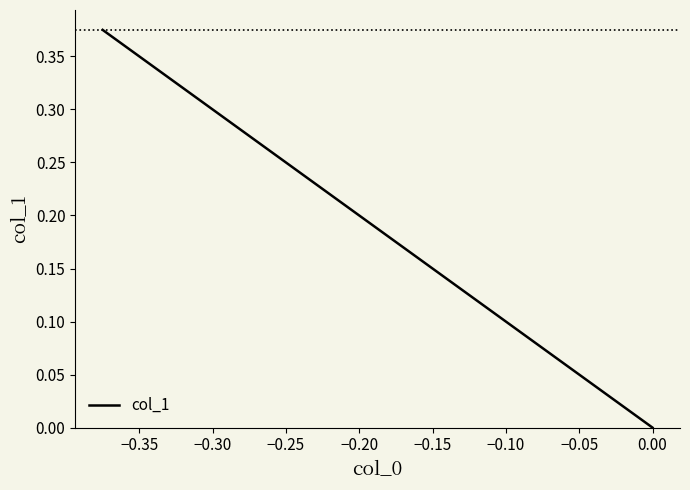

What is the sum of all values?

0.6